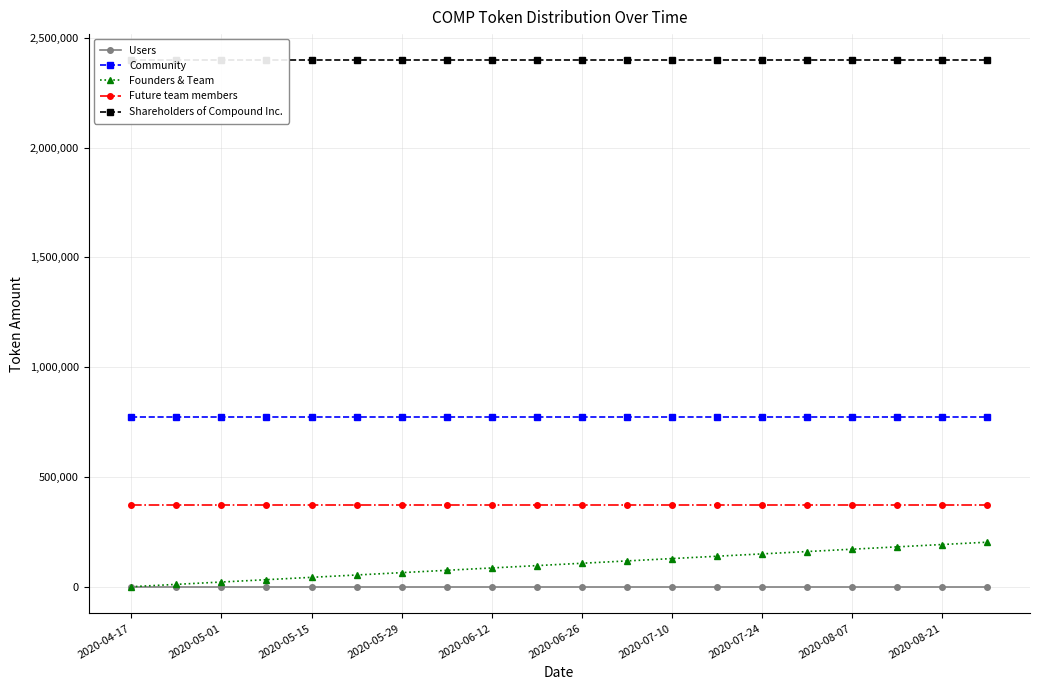

At how many categories does at least one series exceed 299687?

20